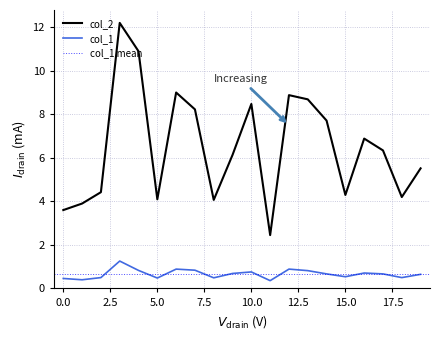

Between 2 and 10, which series saw the biggest shift?

col_2